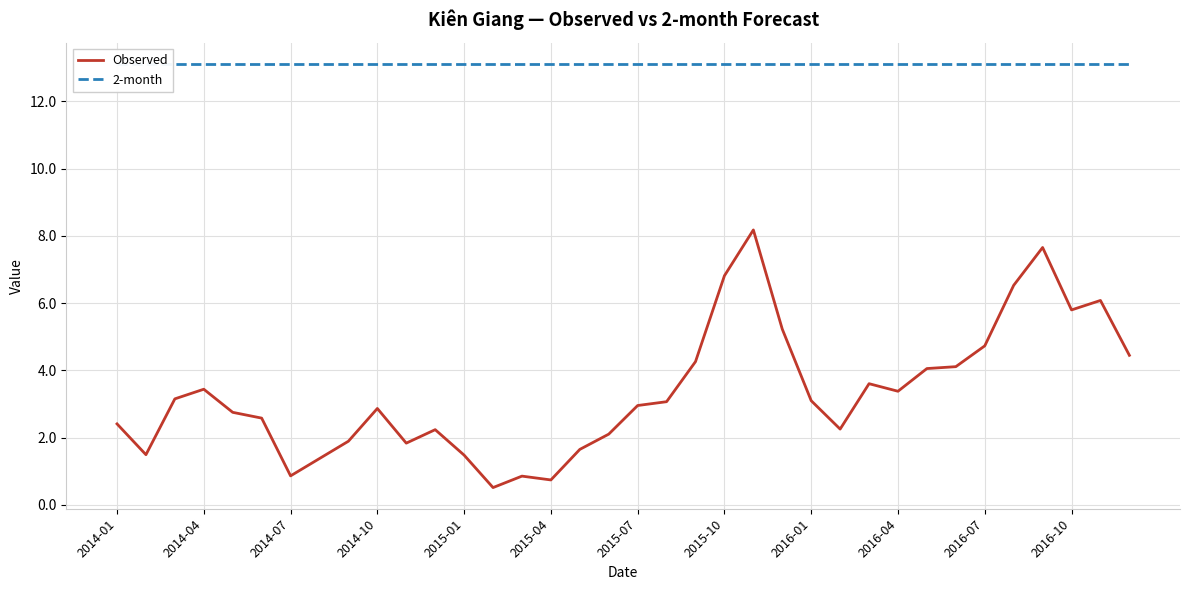

What is the highest value of the Observed series?

8.2